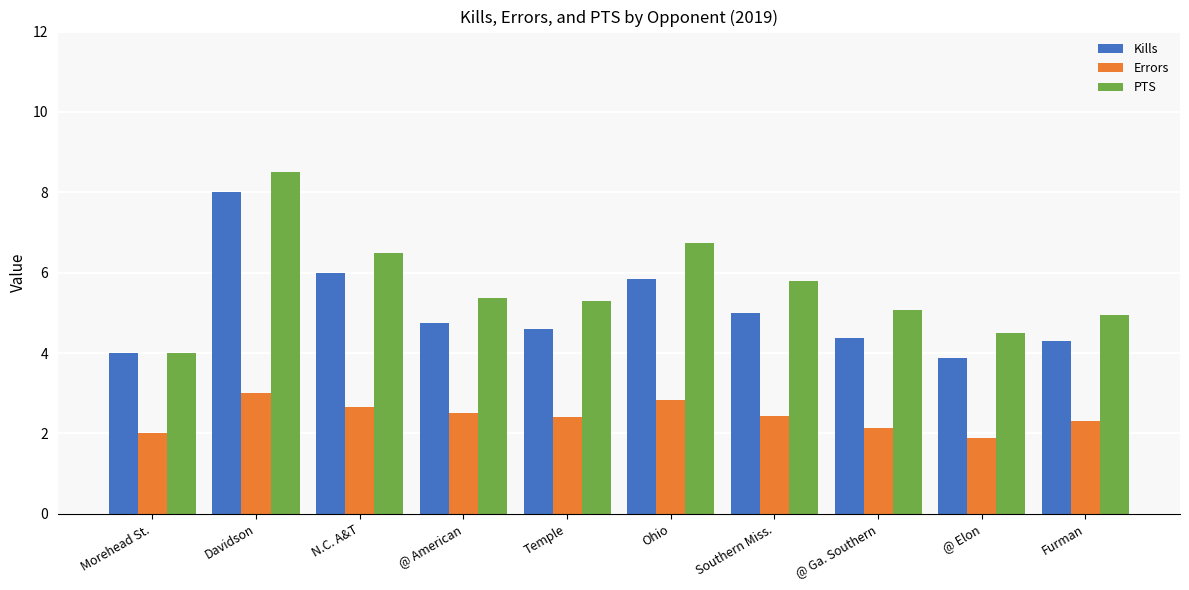

Read the Kills value at Southern Miss..

5.0